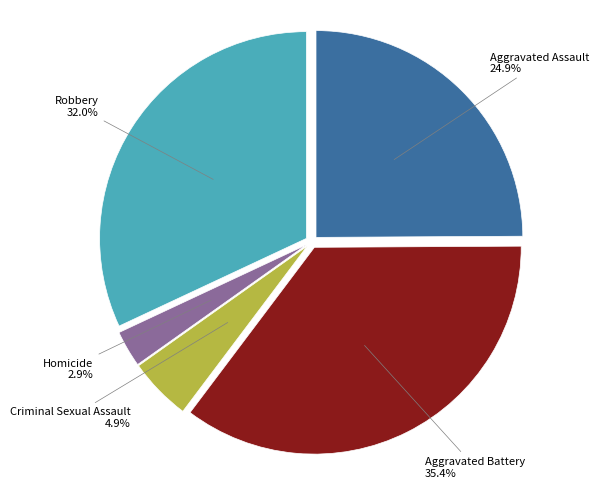

How many slices are in this pie chart?

5